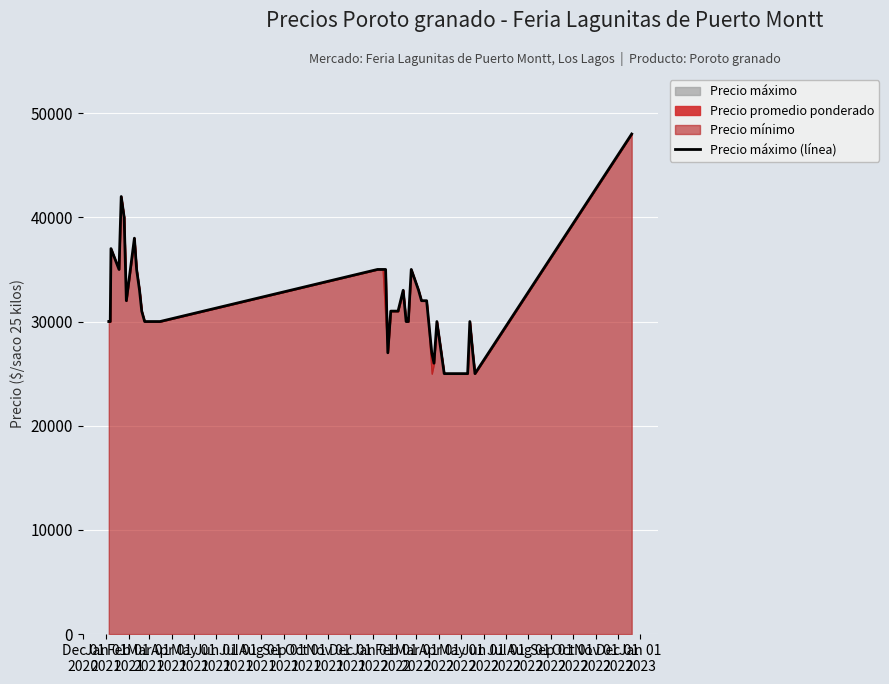

What is the sum of all values?

1220000